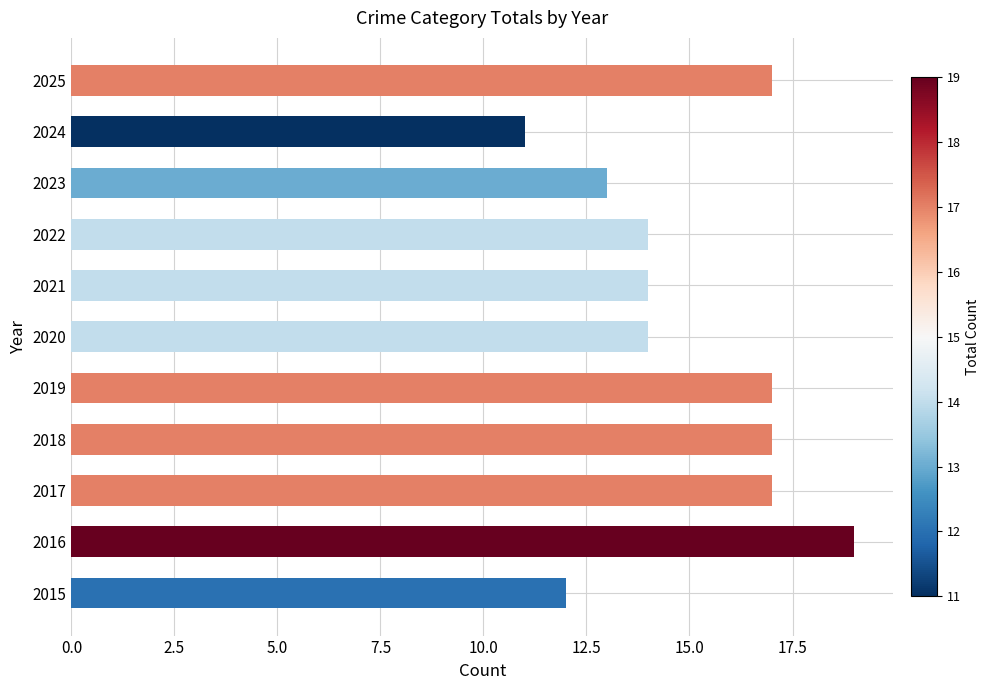

Reading bottom to top, transcribe all the data shown in this chart.

12	19	17	17	17	14	14	14	13	11	17